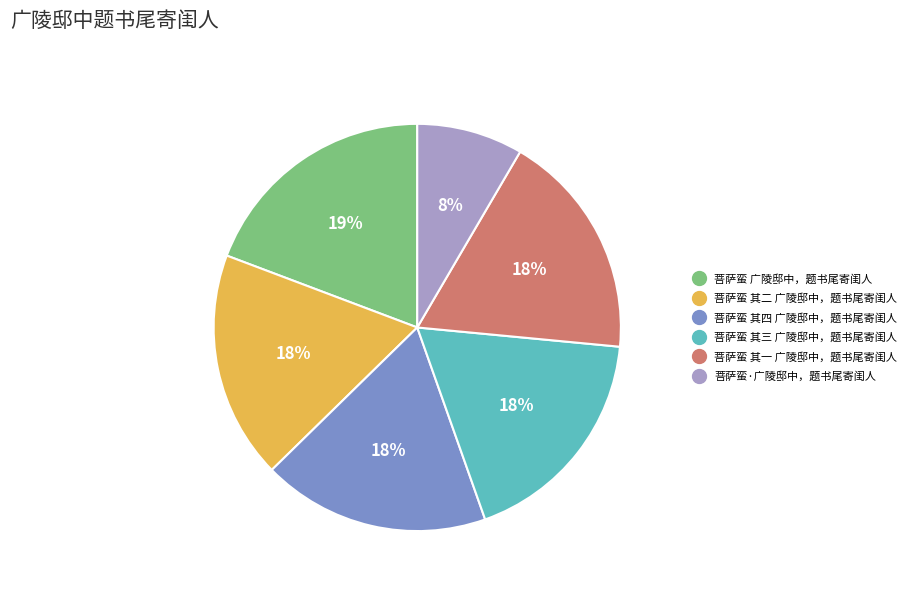

To the nearest percent, what portion does 菩萨蛮·广陵邸中，题书尾寄闺人 represent?

8%